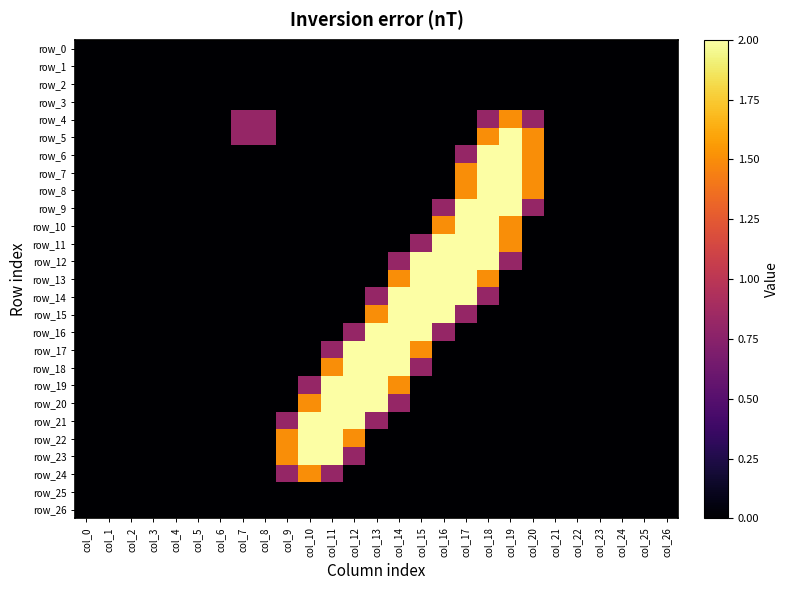

Which series has the largest range (max minus min)?

row_5